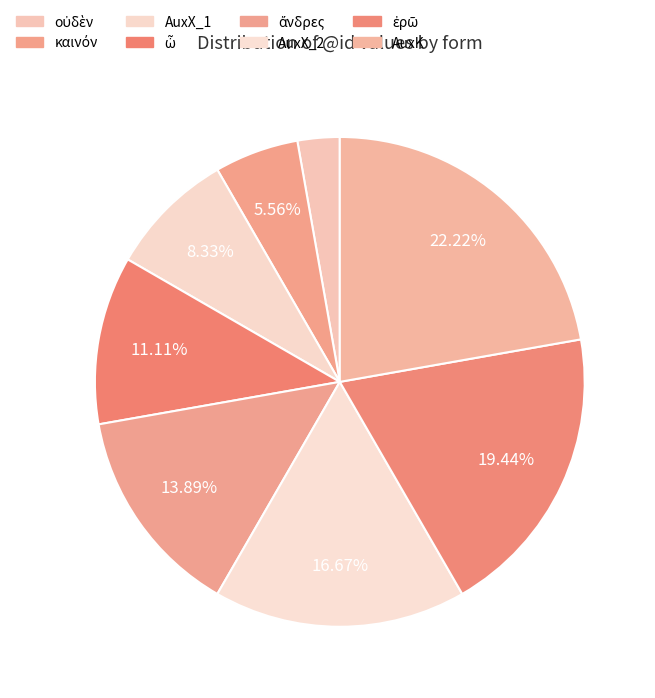

Which category has the smallest portion of the pie?

οὐδὲν